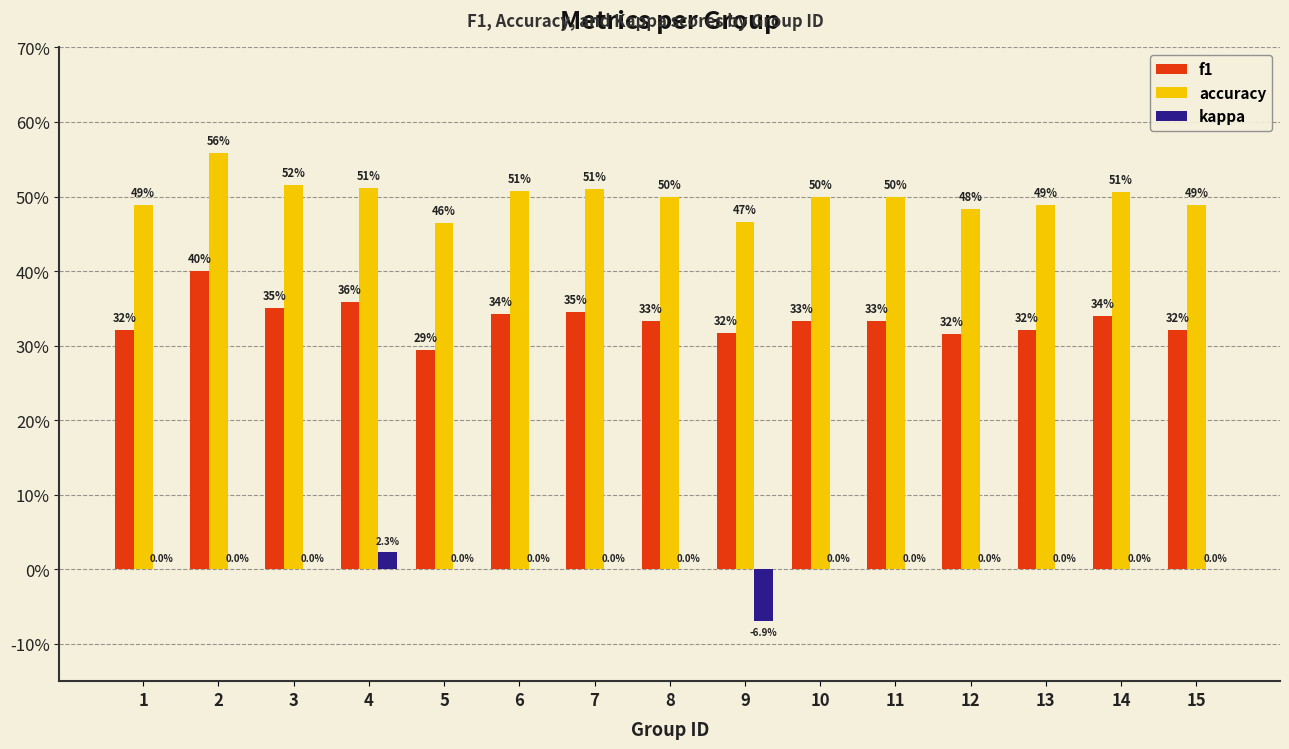

What are all the series names shown in the legend?

f1, accuracy, kappa